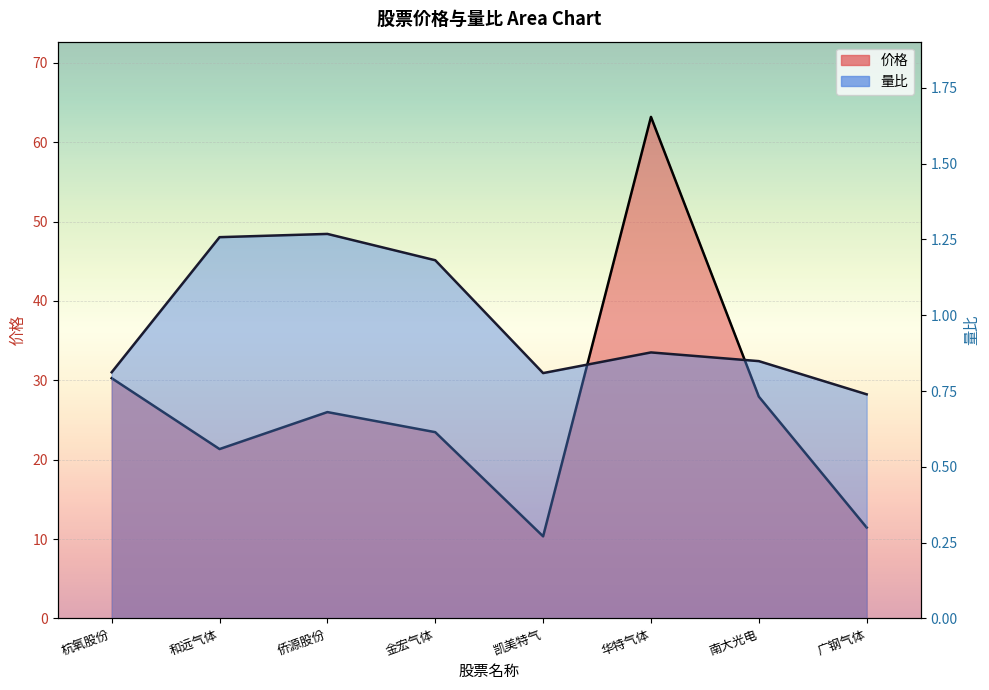

The 量比 series shows 1.3 at 侨源股份. True or false?

True